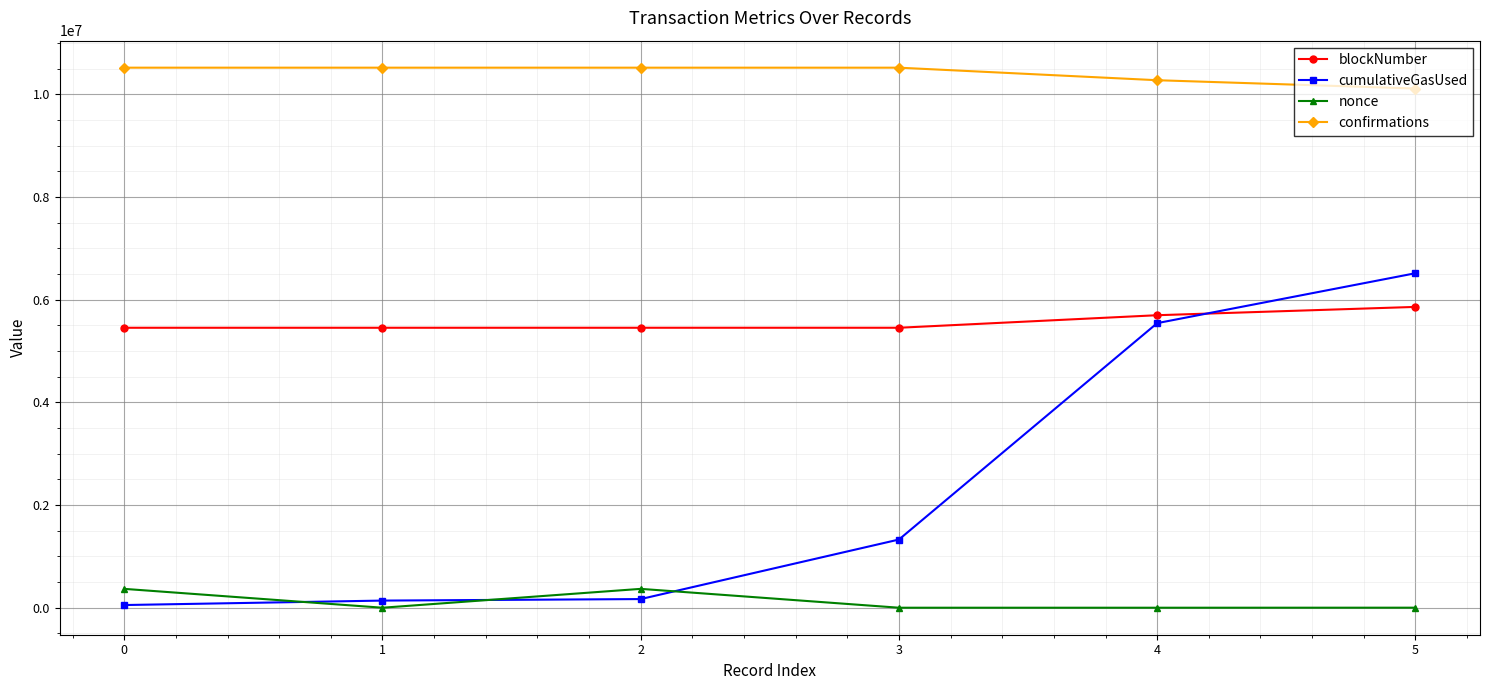

Which series has the largest range (max minus min)?

cumulativeGasUsed